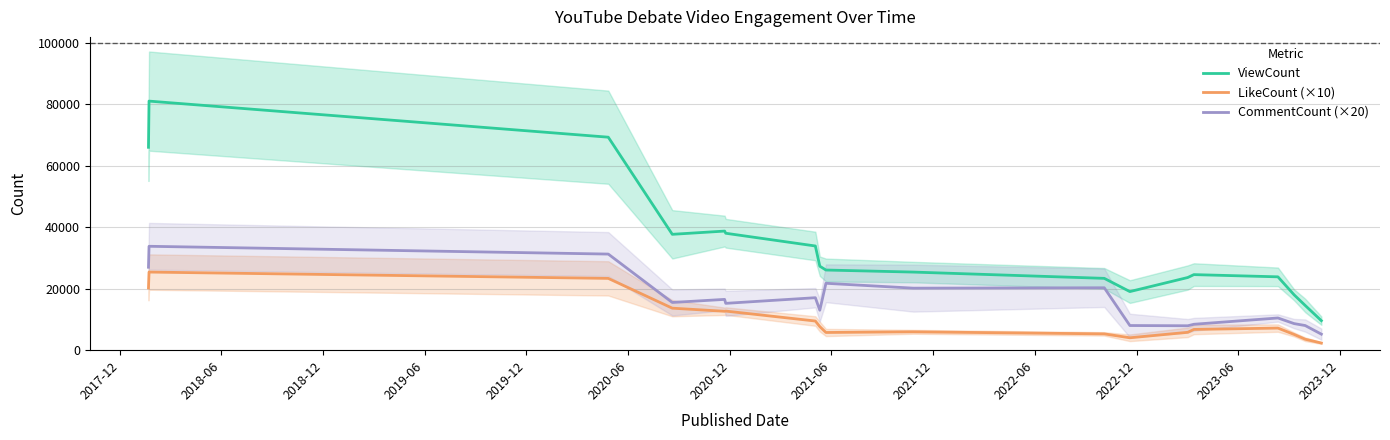

What is the highest value of the ViewCount series?

81015.3